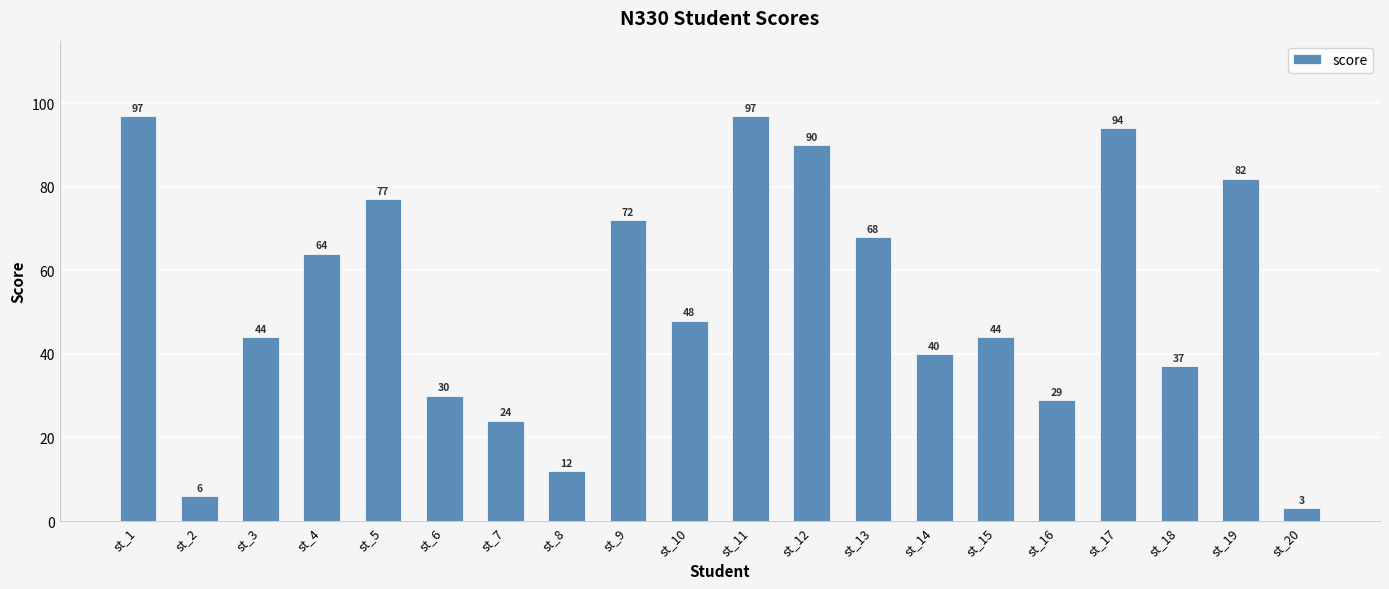

What is the maximum value shown in the chart?

97